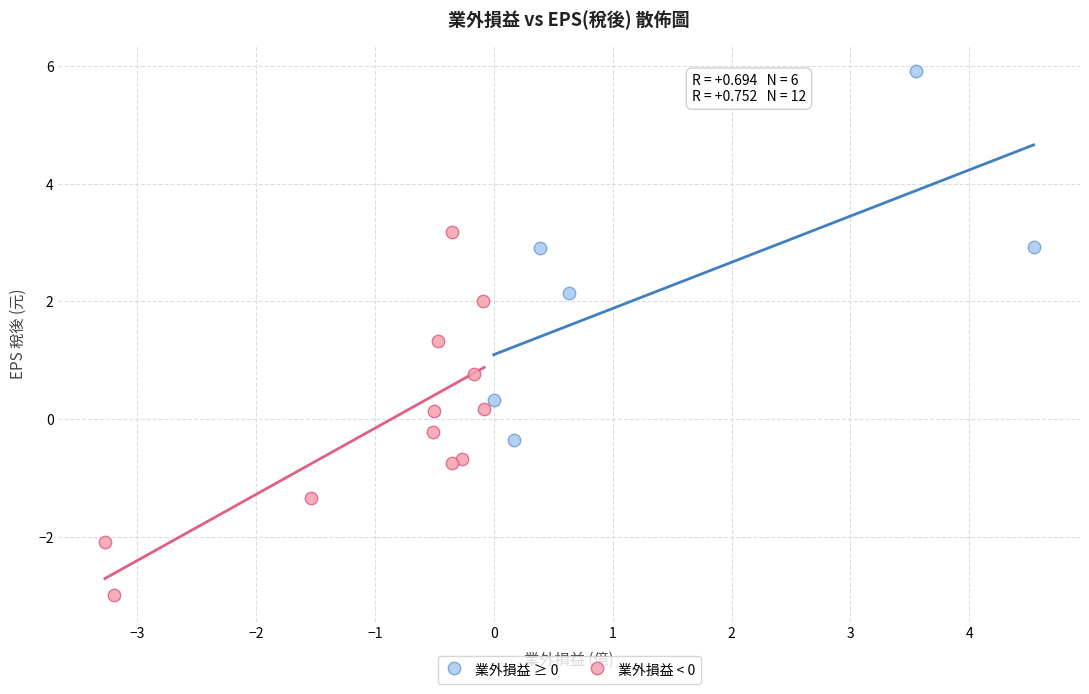

Which series reaches the maximum Y coordinate?

業外損益 ≥ 0